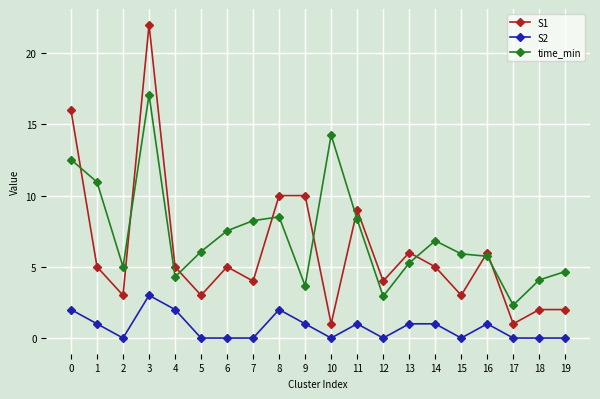

What is the maximum value shown in the chart?

22.0